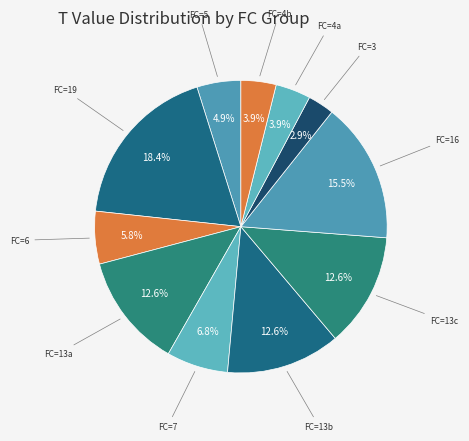

Does FC=13a represent more than half of the total?

No